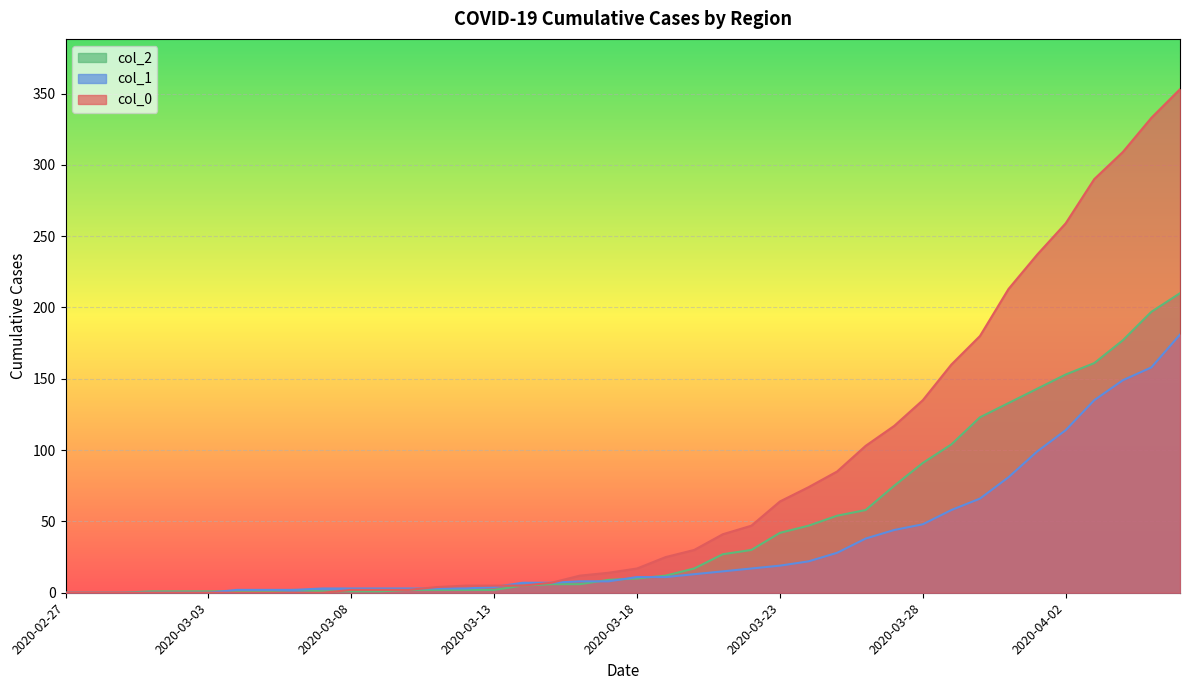

Does the chart display data point markers on the line(s)?

No